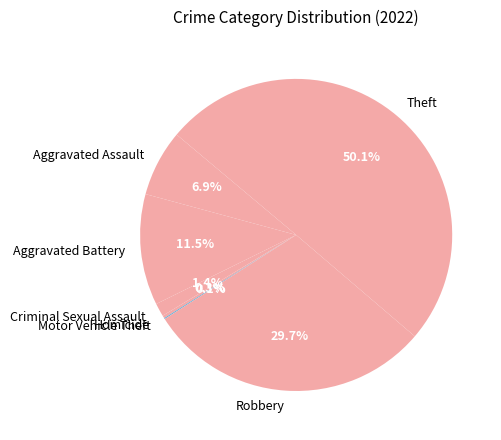

Which category has the biggest portion of the pie?

Theft